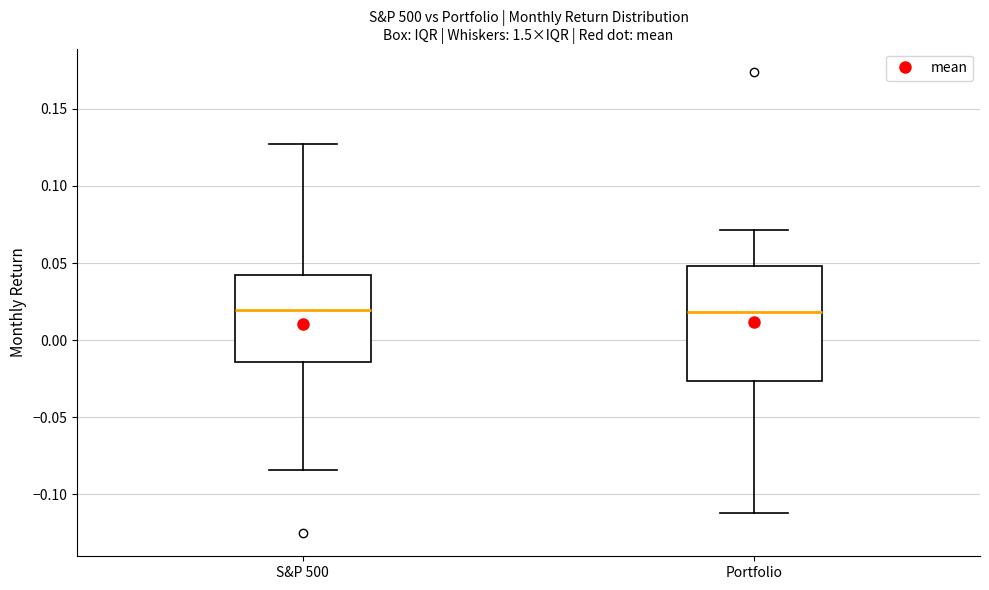

Reading left to right, read every box against the y-axis: the position of its median line, the range the box covers, and the ends of its whiskers. The values are not printed on the chart, so give them approximately, as read against the axis.

S&P 500: median 0.020, box -0.015 to 0.040, whiskers -0.085 to 0.125
Portfolio: median 0.020, box -0.025 to 0.050, whiskers -0.110 to 0.070